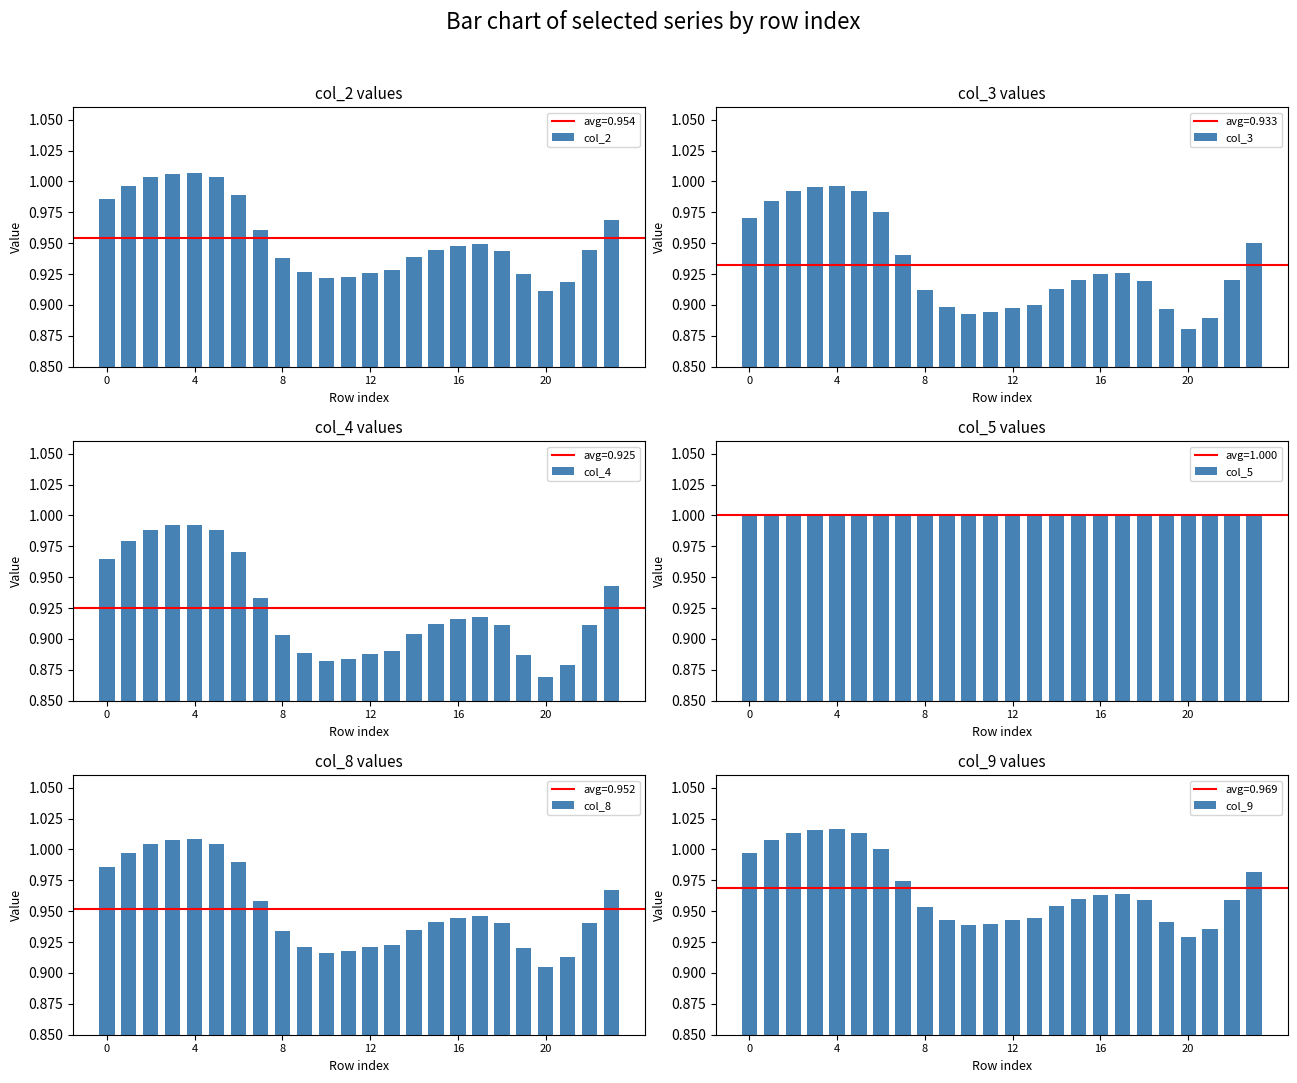

At how many categories does at least one series exceed 0?

24